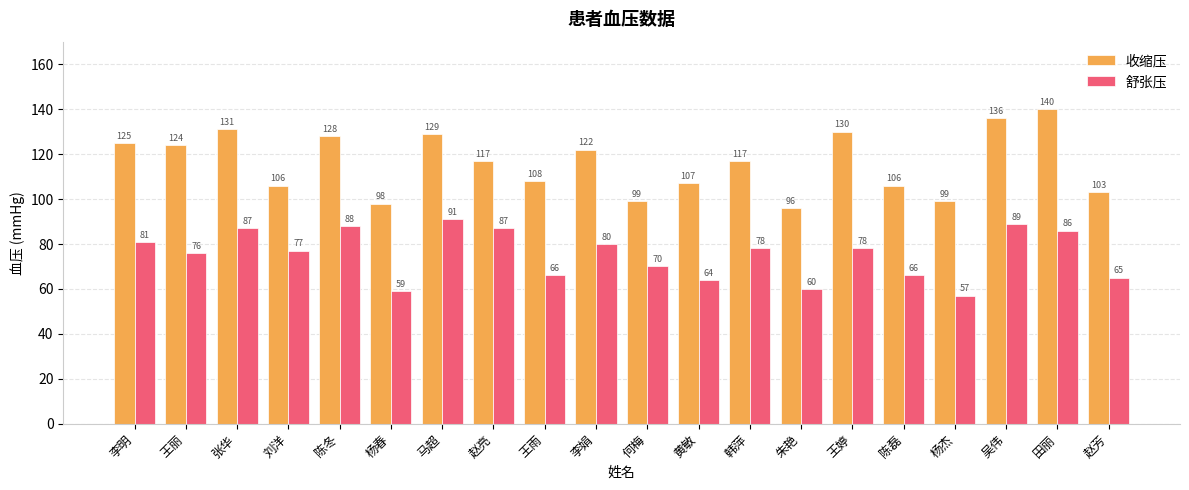

Rank the series by their average value, from highest to lowest.

收缩压, 舒张压